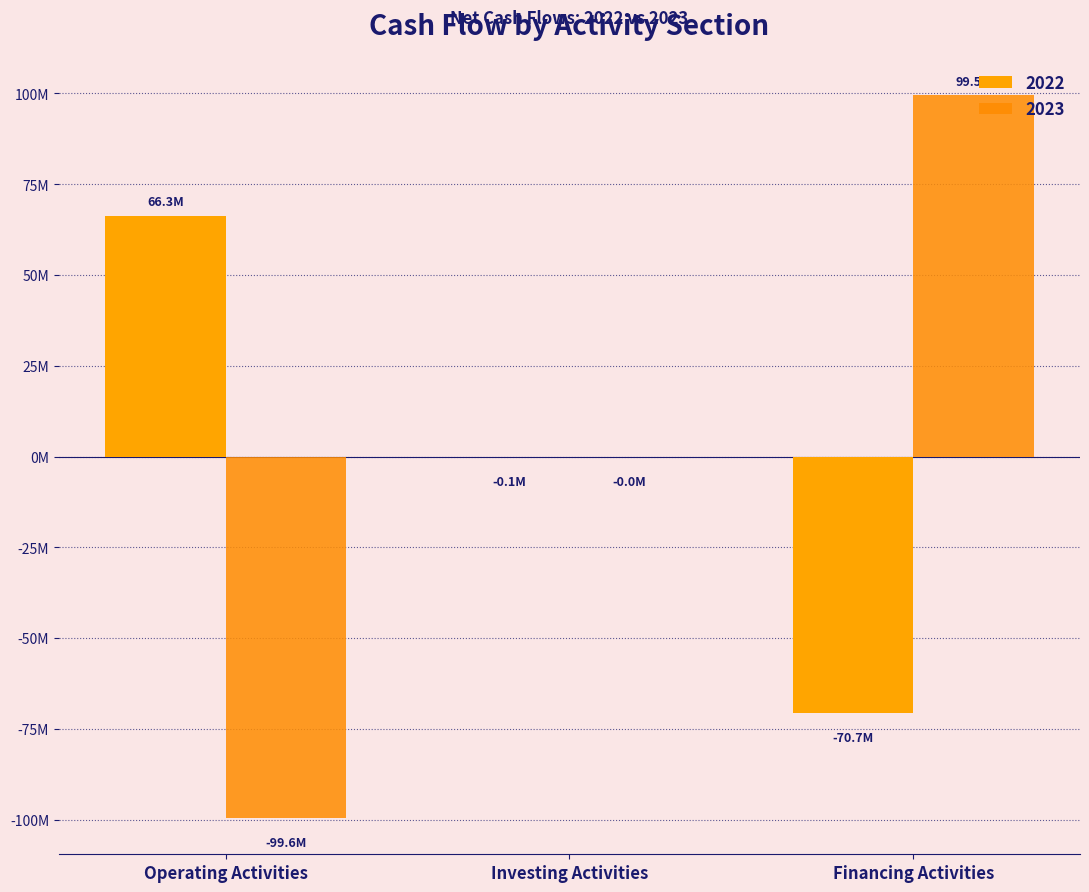

What position from the left is Operating Activities?

1